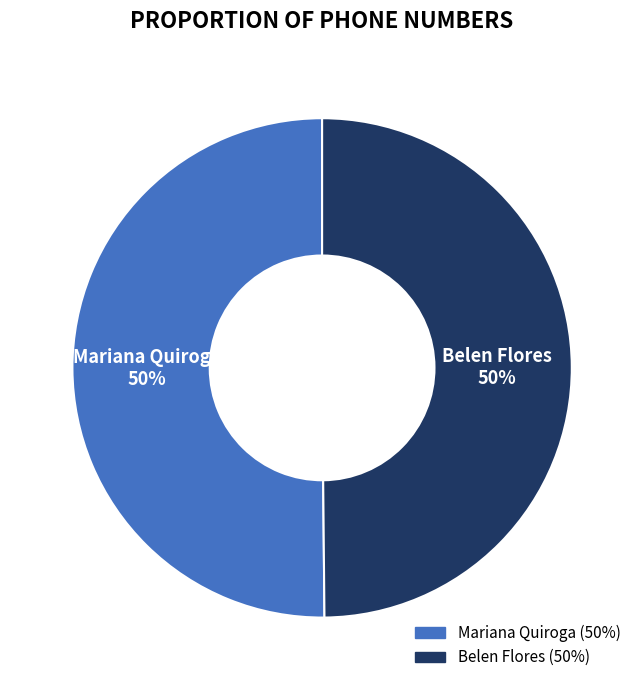

Is it true that Belen Flores is 50% of the pie?

True